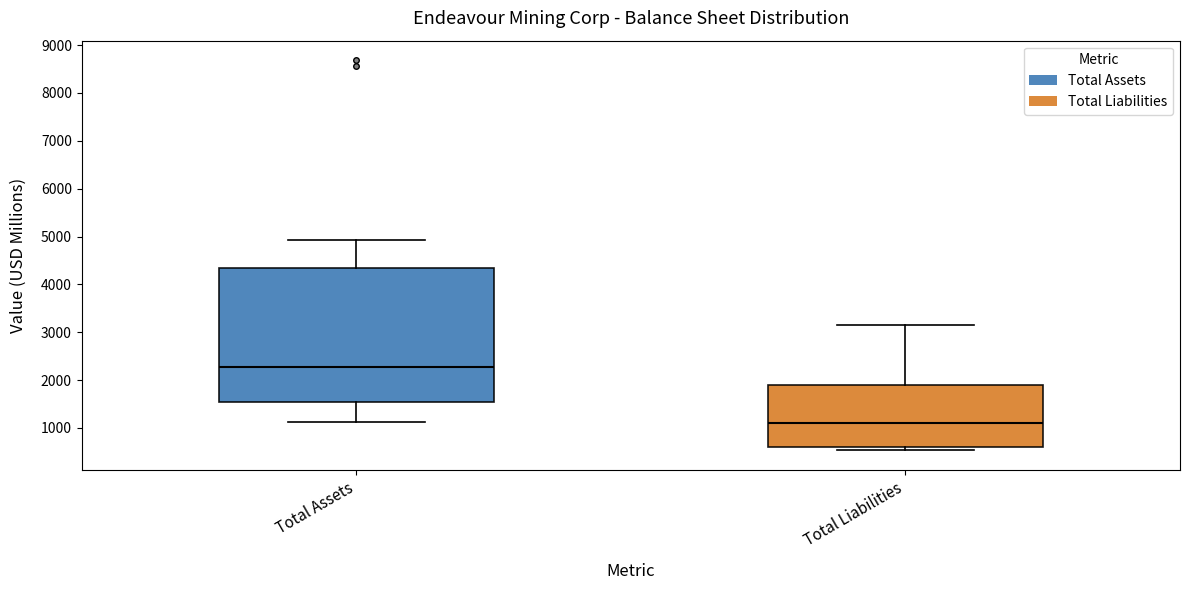

Where is the lower edge of the box for Total Assets on the y-axis? The values are not printed on the chart, so give them approximately, as read against the axis.

1600